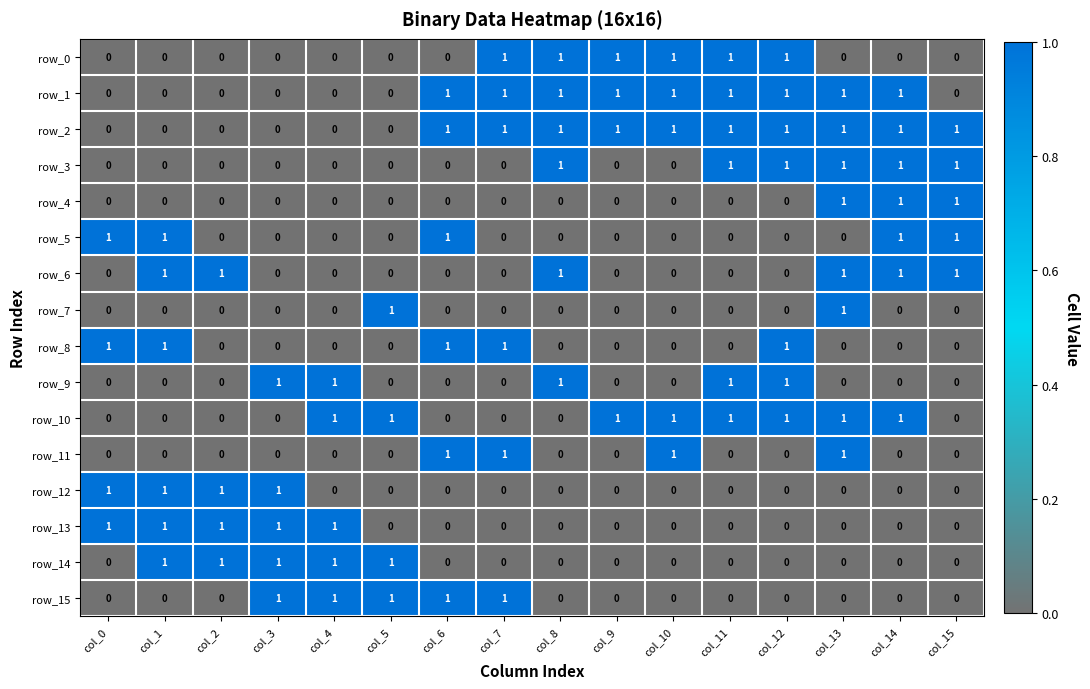

Reading right to left, list all the values displayed in this chart.

row_0: col_15=0	col_14=0	col_13=0	col_12=1	col_11=1	col_10=1	col_9=1	col_8=1	col_7=1	col_6=0	col_5=0	col_4=0	col_3=0	col_2=0	col_1=0	col_0=0
row_1: col_15=0	col_14=1	col_13=1	col_12=1	col_11=1	col_10=1	col_9=1	col_8=1	col_7=1	col_6=1	col_5=0	col_4=0	col_3=0	col_2=0	col_1=0	col_0=0
row_2: col_15=1	col_14=1	col_13=1	col_12=1	col_11=1	col_10=1	col_9=1	col_8=1	col_7=1	col_6=1	col_5=0	col_4=0	col_3=0	col_2=0	col_1=0	col_0=0
row_3: col_15=1	col_14=1	col_13=1	col_12=1	col_11=1	col_10=0	col_9=0	col_8=1	col_7=0	col_6=0	col_5=0	col_4=0	col_3=0	col_2=0	col_1=0	col_0=0
row_4: col_15=1	col_14=1	col_13=1	col_12=0	col_11=0	col_10=0	col_9=0	col_8=0	col_7=0	col_6=0	col_5=0	col_4=0	col_3=0	col_2=0	col_1=0	col_0=0
row_5: col_15=1	col_14=1	col_13=0	col_12=0	col_11=0	col_10=0	col_9=0	col_8=0	col_7=0	col_6=1	col_5=0	col_4=0	col_3=0	col_2=0	col_1=1	col_0=1
row_6: col_15=1	col_14=1	col_13=1	col_12=0	col_11=0	col_10=0	col_9=0	col_8=1	col_7=0	col_6=0	col_5=0	col_4=0	col_3=0	col_2=1	col_1=1	col_0=0
row_7: col_15=0	col_14=0	col_13=1	col_12=0	col_11=0	col_10=0	col_9=0	col_8=0	col_7=0	col_6=0	col_5=1	col_4=0	col_3=0	col_2=0	col_1=0	col_0=0
row_8: col_15=0	col_14=0	col_13=0	col_12=1	col_11=0	col_10=0	col_9=0	col_8=0	col_7=1	col_6=1	col_5=0	col_4=0	col_3=0	col_2=0	col_1=1	col_0=1
row_9: col_15=0	col_14=0	col_13=0	col_12=1	col_11=1	col_10=0	col_9=0	col_8=1	col_7=0	col_6=0	col_5=0	col_4=1	col_3=1	col_2=0	col_1=0	col_0=0
row_10: col_15=0	col_14=1	col_13=1	col_12=1	col_11=1	col_10=1	col_9=1	col_8=0	col_7=0	col_6=0	col_5=1	col_4=1	col_3=0	col_2=0	col_1=0	col_0=0
row_11: col_15=0	col_14=0	col_13=1	col_12=0	col_11=0	col_10=1	col_9=0	col_8=0	col_7=1	col_6=1	col_5=0	col_4=0	col_3=0	col_2=0	col_1=0	col_0=0
row_12: col_15=0	col_14=0	col_13=0	col_12=0	col_11=0	col_10=0	col_9=0	col_8=0	col_7=0	col_6=0	col_5=0	col_4=0	col_3=1	col_2=1	col_1=1	col_0=1
row_13: col_15=0	col_14=0	col_13=0	col_12=0	col_11=0	col_10=0	col_9=0	col_8=0	col_7=0	col_6=0	col_5=0	col_4=1	col_3=1	col_2=1	col_1=1	col_0=1
row_14: col_15=0	col_14=0	col_13=0	col_12=0	col_11=0	col_10=0	col_9=0	col_8=0	col_7=0	col_6=0	col_5=1	col_4=1	col_3=1	col_2=1	col_1=1	col_0=0
row_15: col_15=0	col_14=0	col_13=0	col_12=0	col_11=0	col_10=0	col_9=0	col_8=0	col_7=1	col_6=1	col_5=1	col_4=1	col_3=1	col_2=0	col_1=0	col_0=0